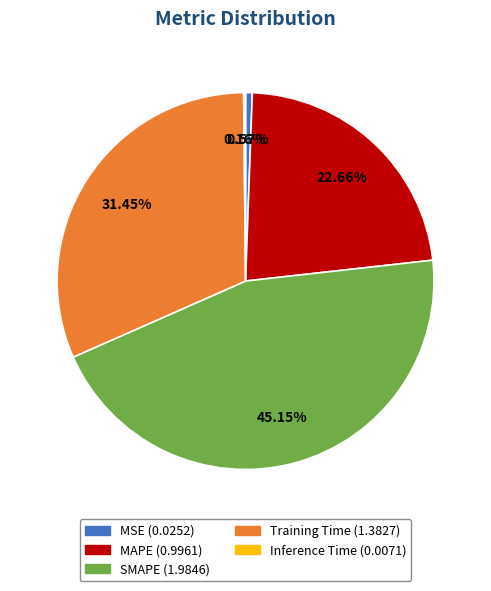

Between SMAPE and MAPE, which is larger?

SMAPE